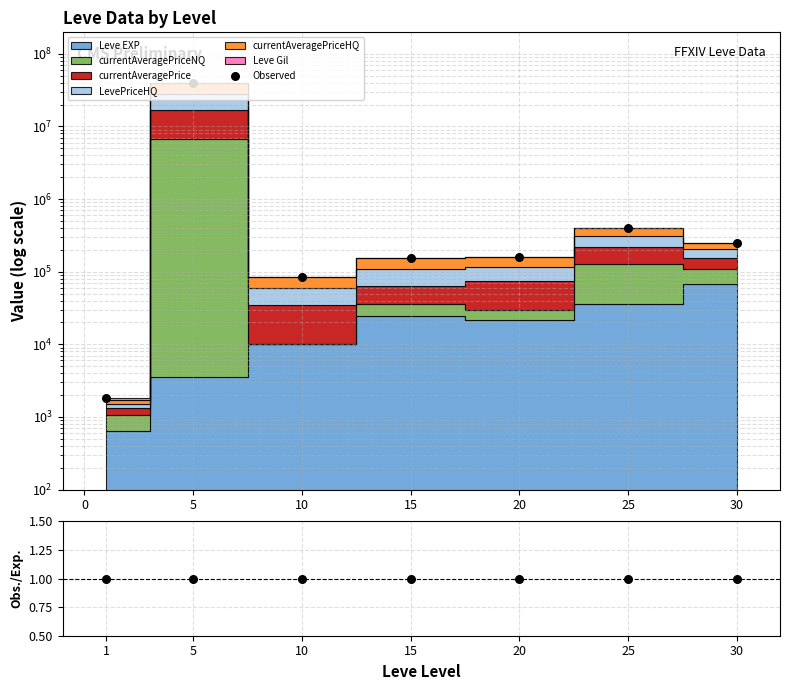

Which series has the largest Y range (max minus min)?

Observed